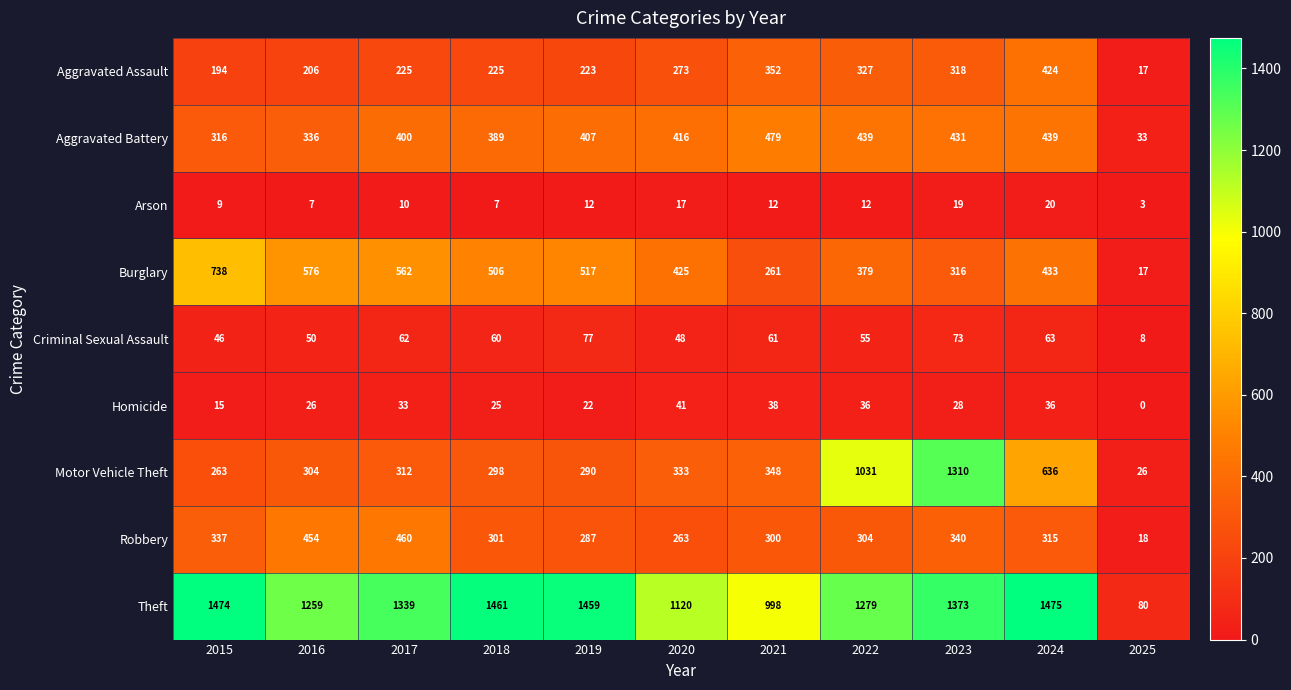

What is the spread (max minus min) of values at 2023?

1354